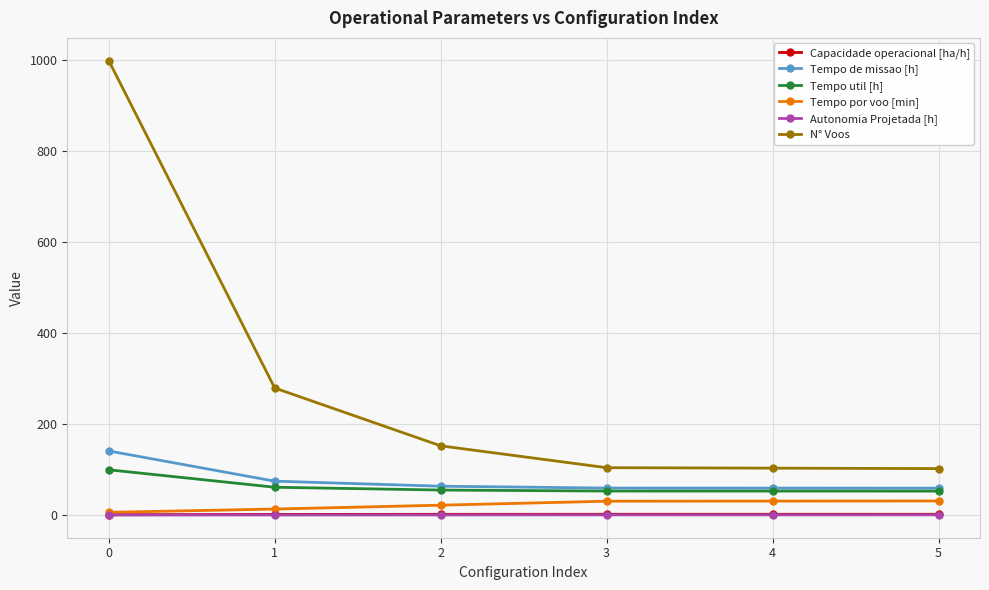

Is it true that Autonomia Projetada [h] equals 0.3 at 2?

True